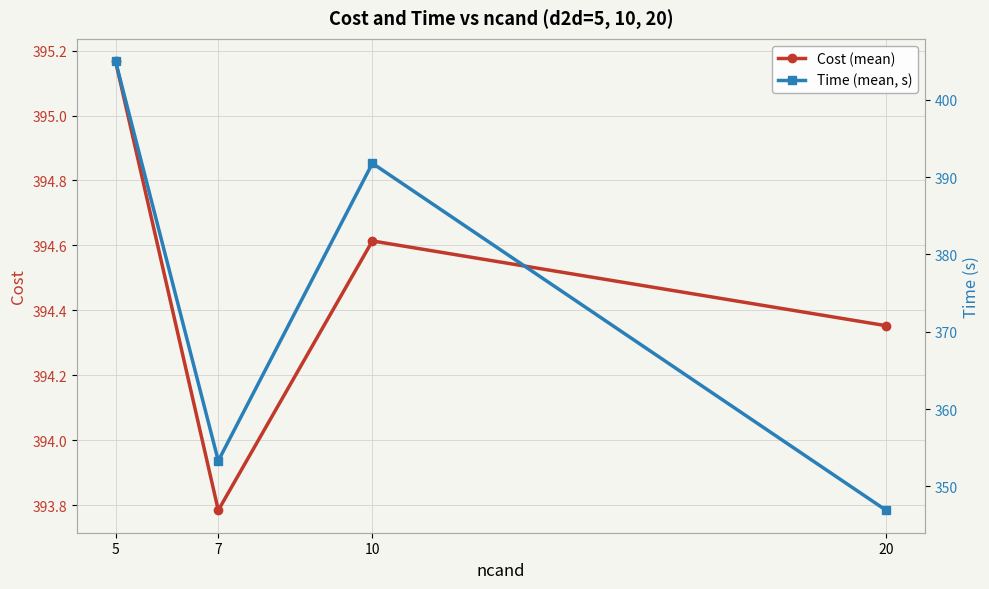

List the labels in order of Time (mean, s) value, largest first.

5, 10, 7, 20